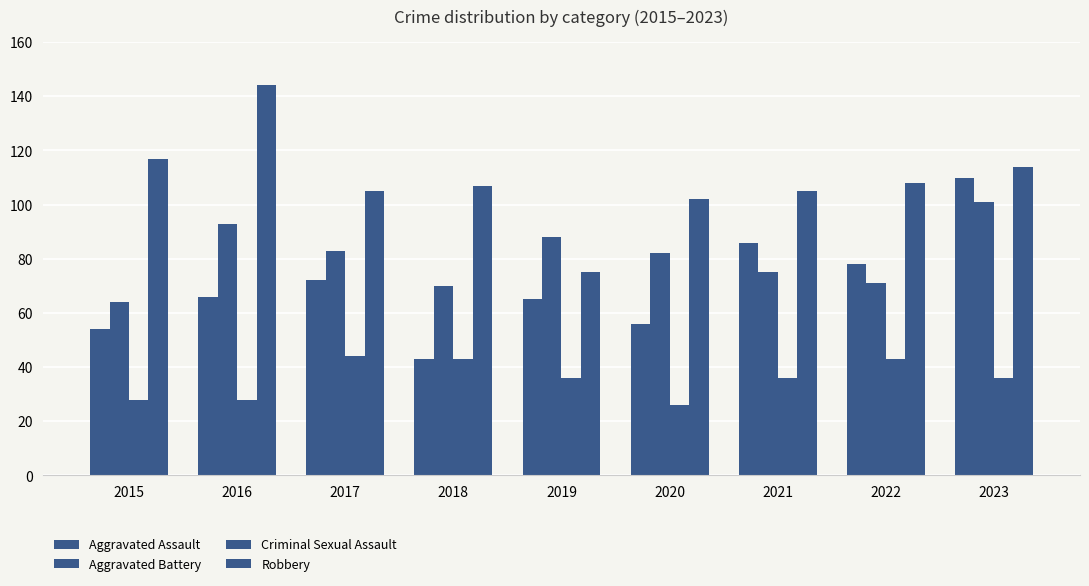

At which category is the sum across all series the highest?

2023